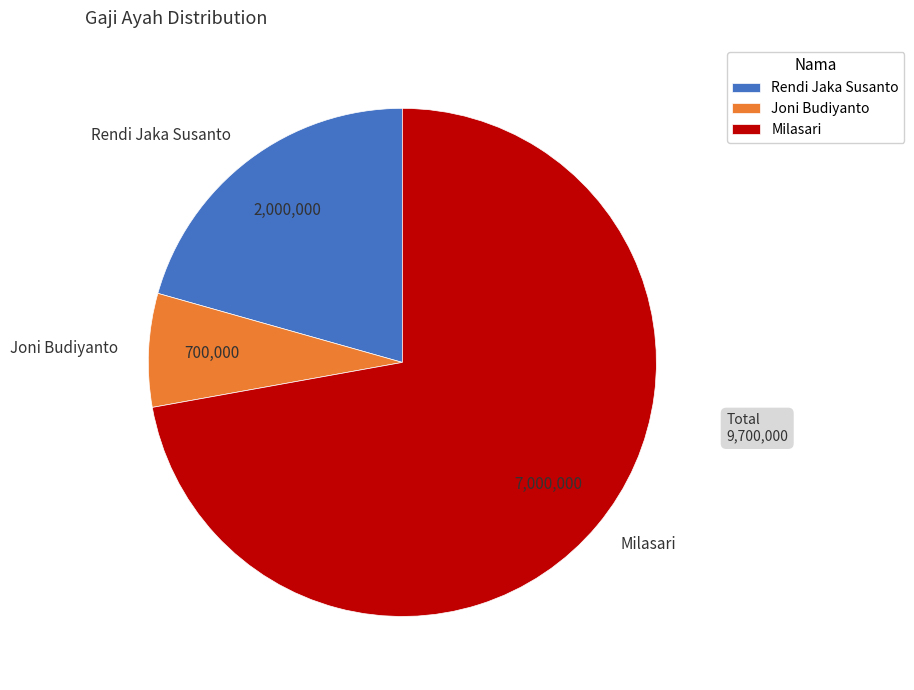

Which has a higher value, Joni Budiyanto or Rendi Jaka Susanto?

Rendi Jaka Susanto